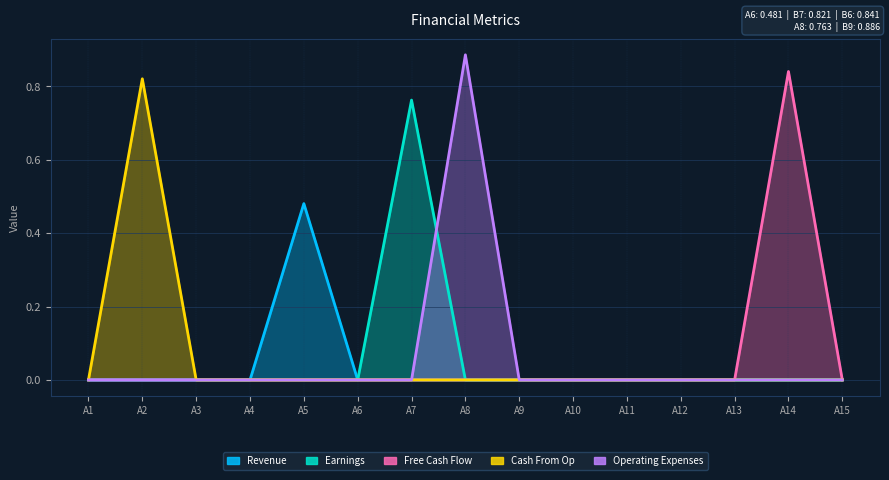

How many values in the Revenue series exceed 0?

1